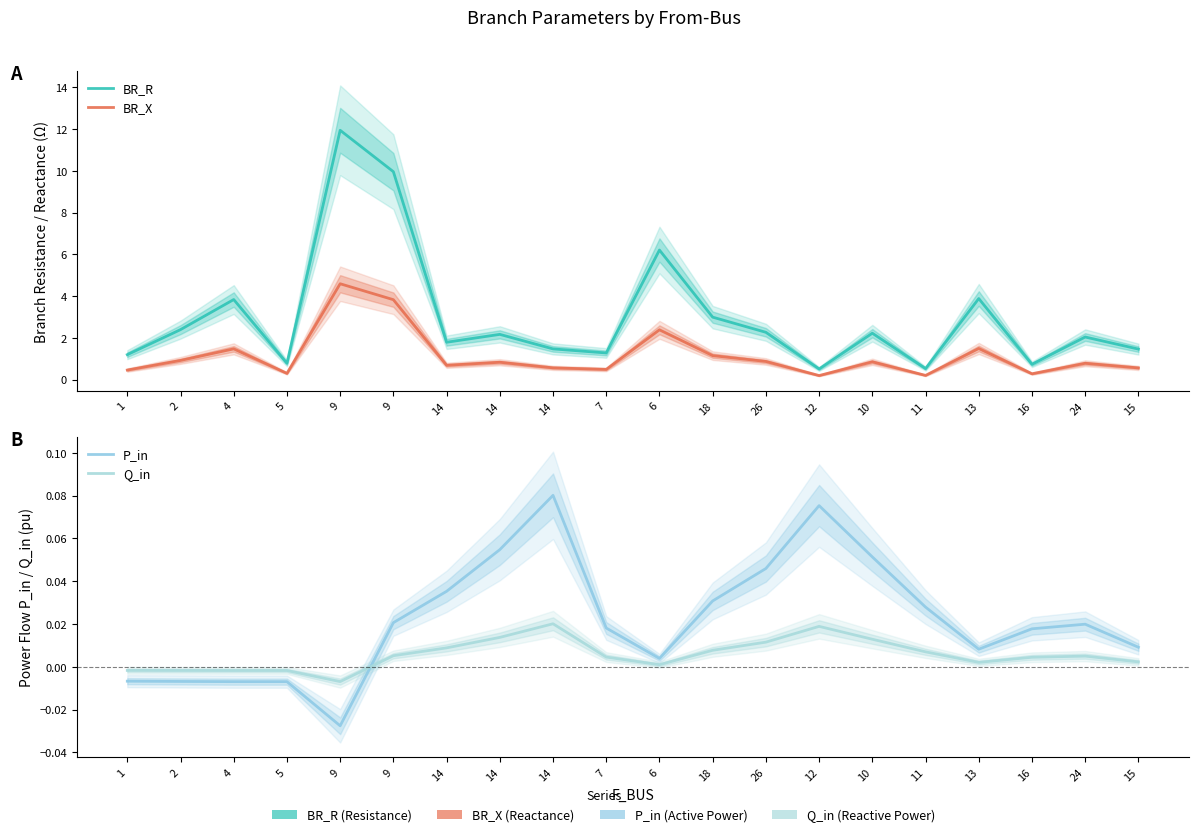

What is the spread (max minus min) of values at 1?

1.2